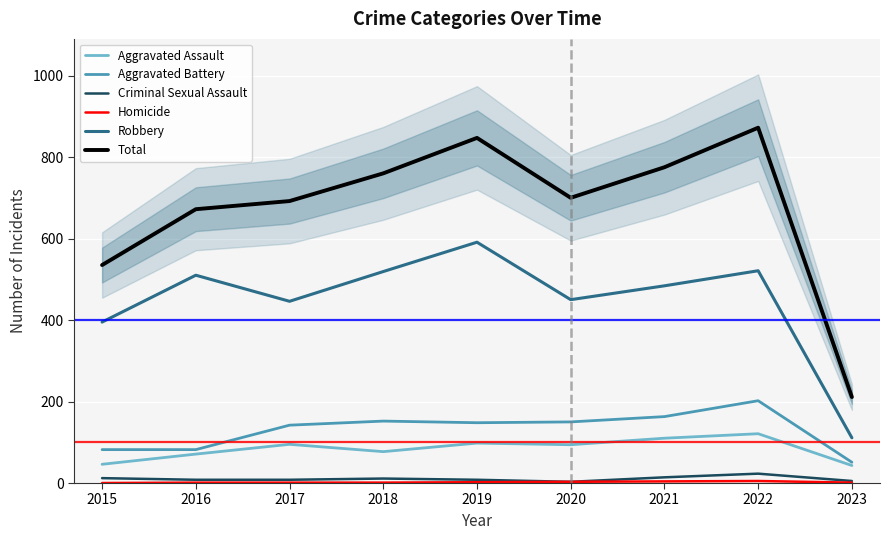

What is the difference between the Aggravated Battery values at 2018 and 2017?

10